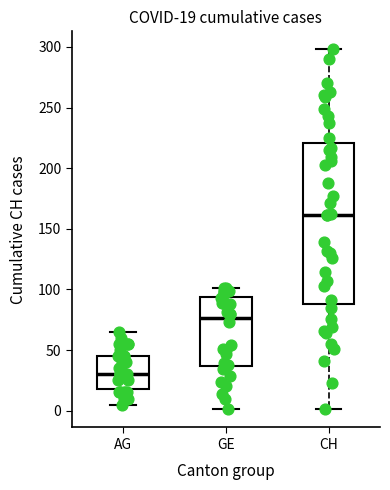

Which box has the lowest median line?

AG